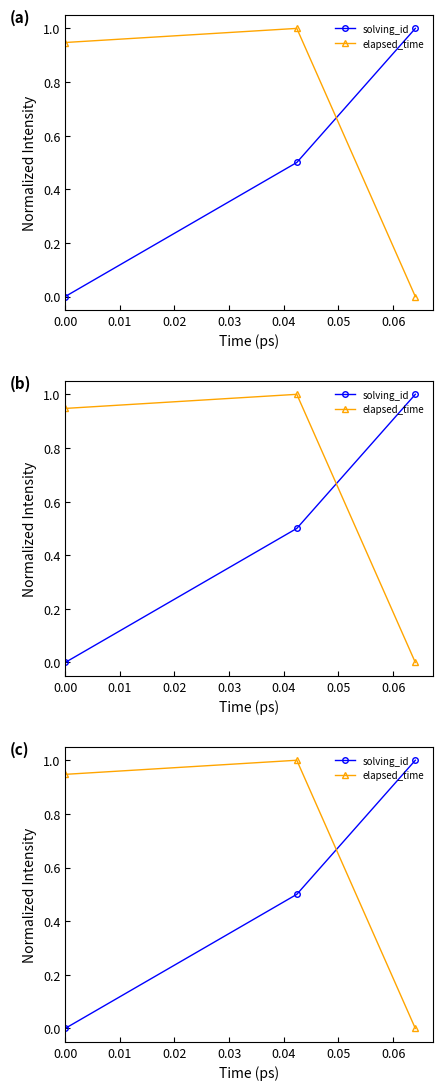

What are all the series names shown in the legend?

solving_id, elapsed_time